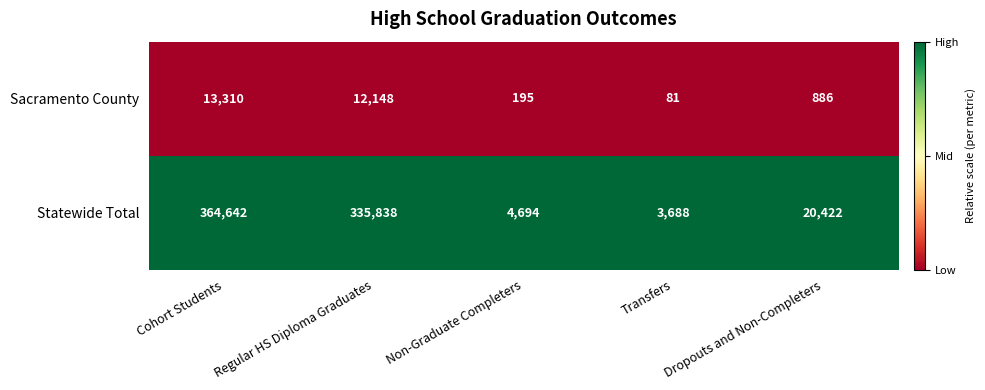

Rank the series at Transfers from highest to lowest value.

Statewide Total, Sacramento County